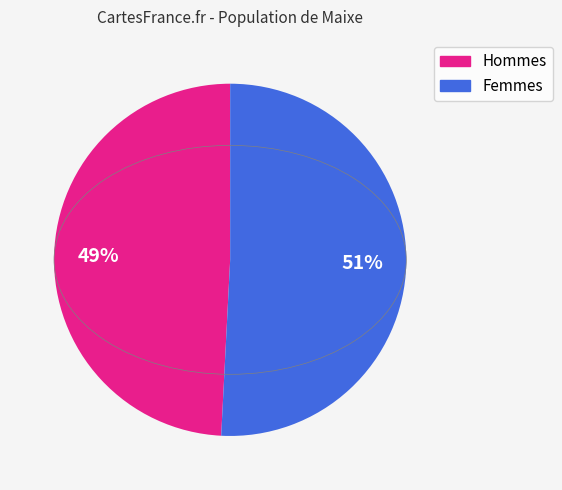

To the nearest percent, what is the average slice percentage?

50%